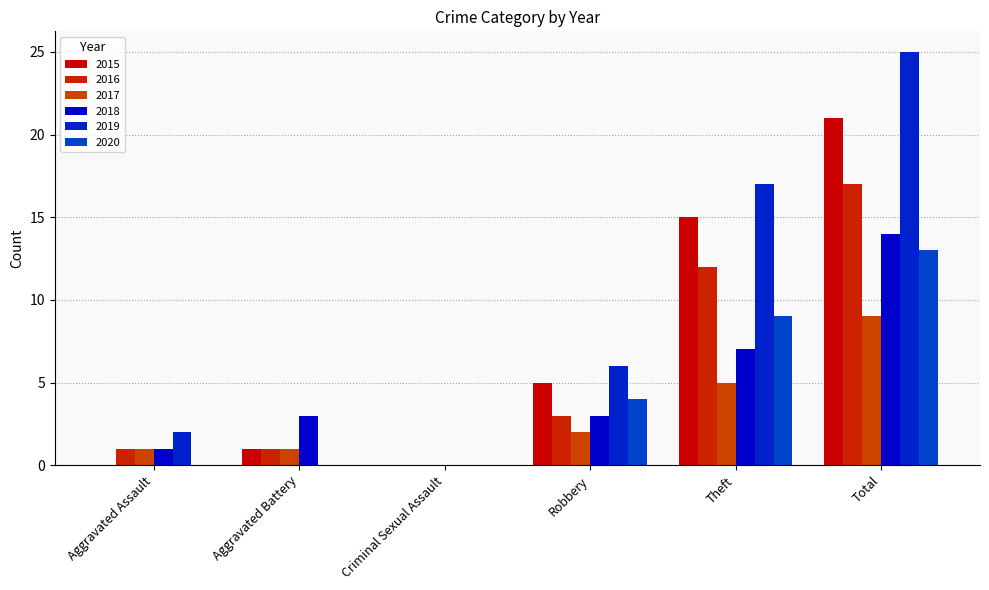

Where does the 2015 series first go above 5?

Theft